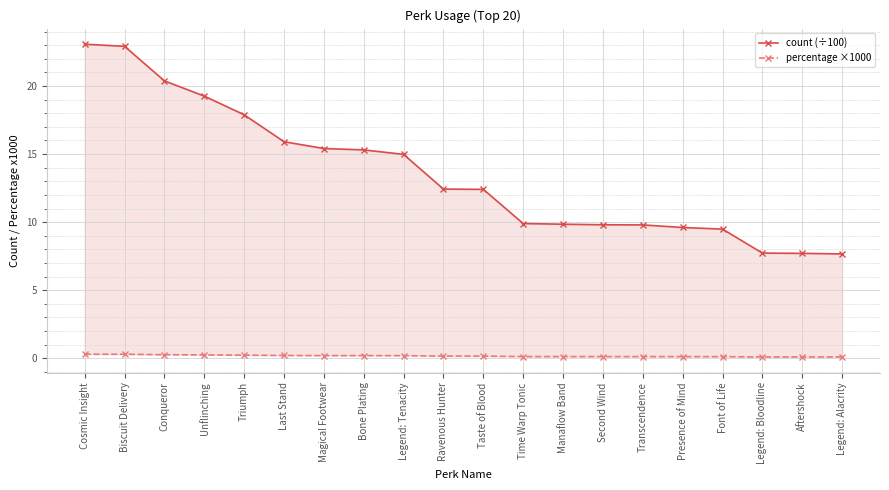

Which series has the largest range (max minus min)?

count (÷100)